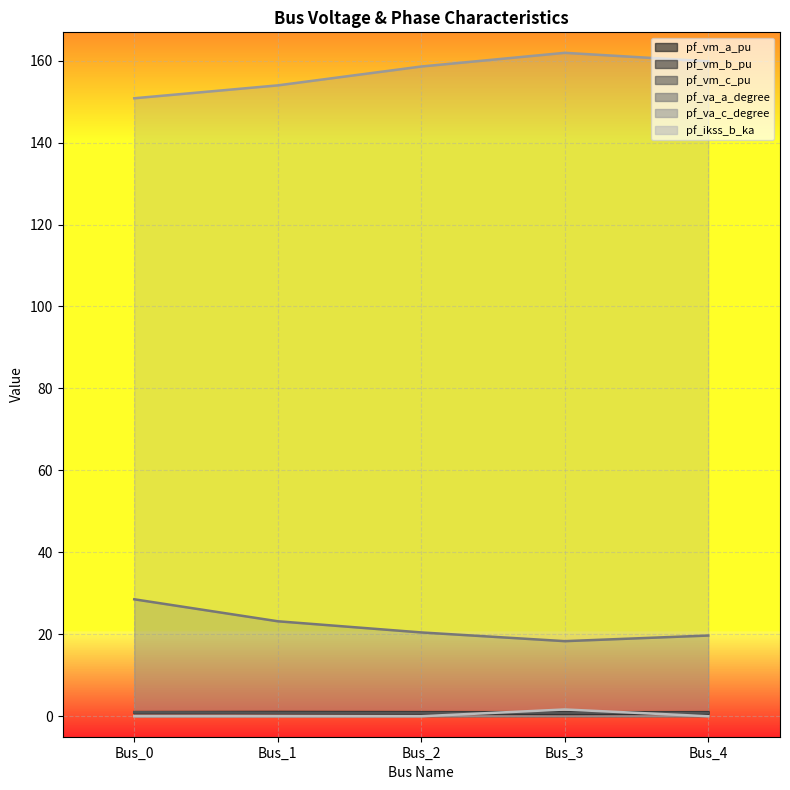

What is the spread (max minus min) of values at Bus_1?

154.0